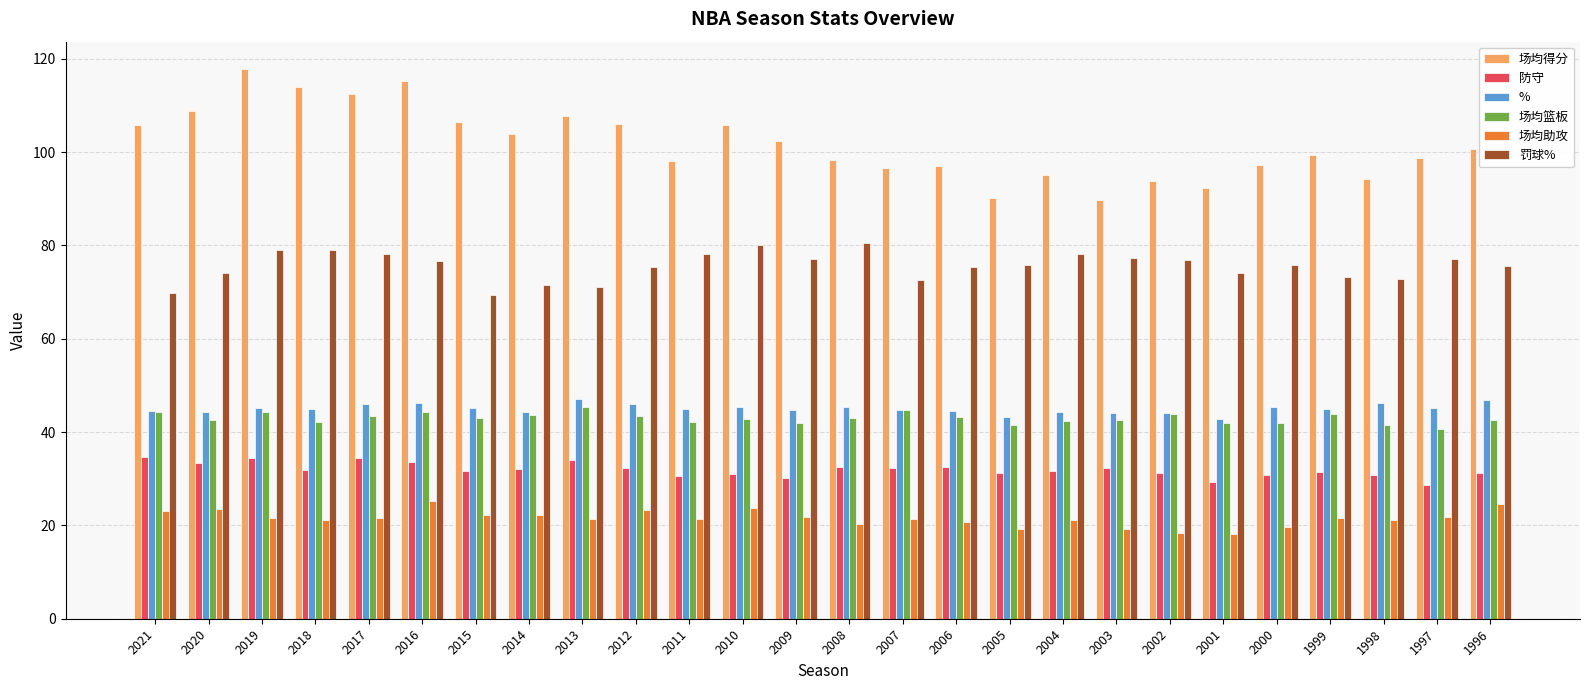

Which series has the largest total across all categories?

场均得分